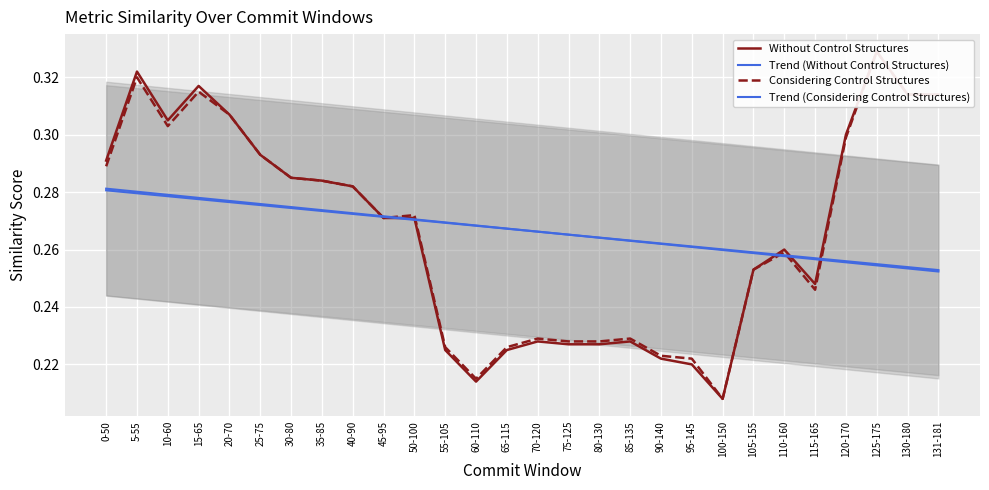

What is the highest value of the Trend (Considering Control Structures) series?

0.3